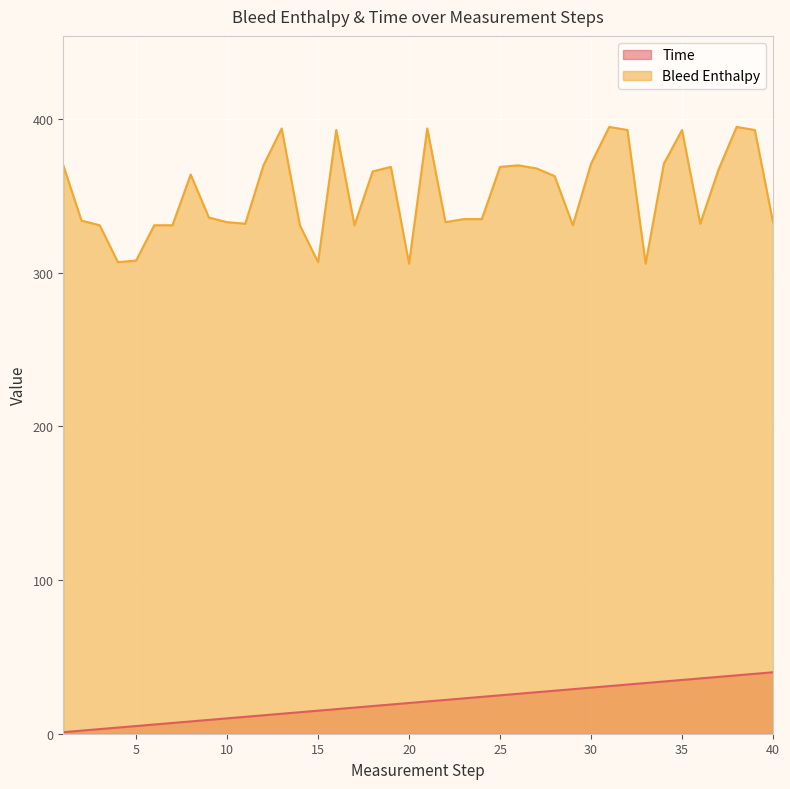

What is the difference between the highest and lowest values at 8?

356